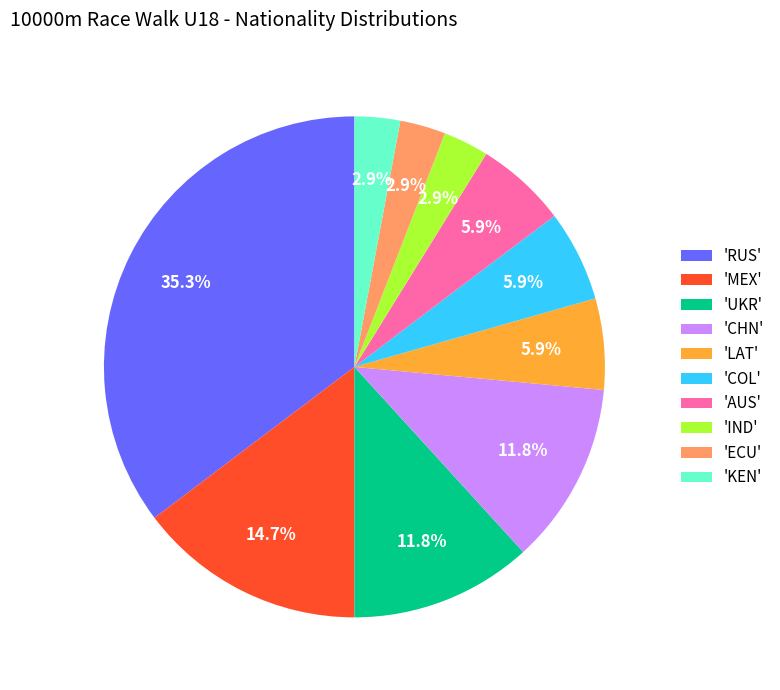

Is there any slice that represents more than half of the pie?

No